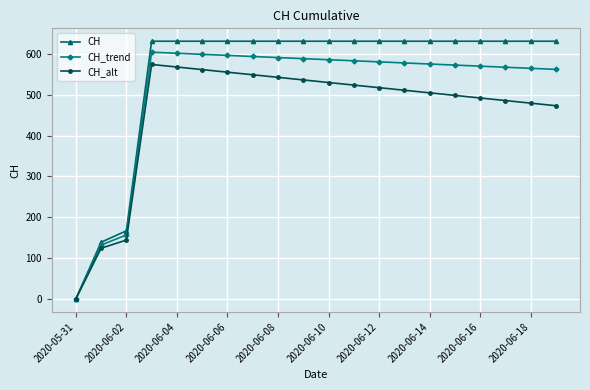

Which series has the widest spread of values?

CH